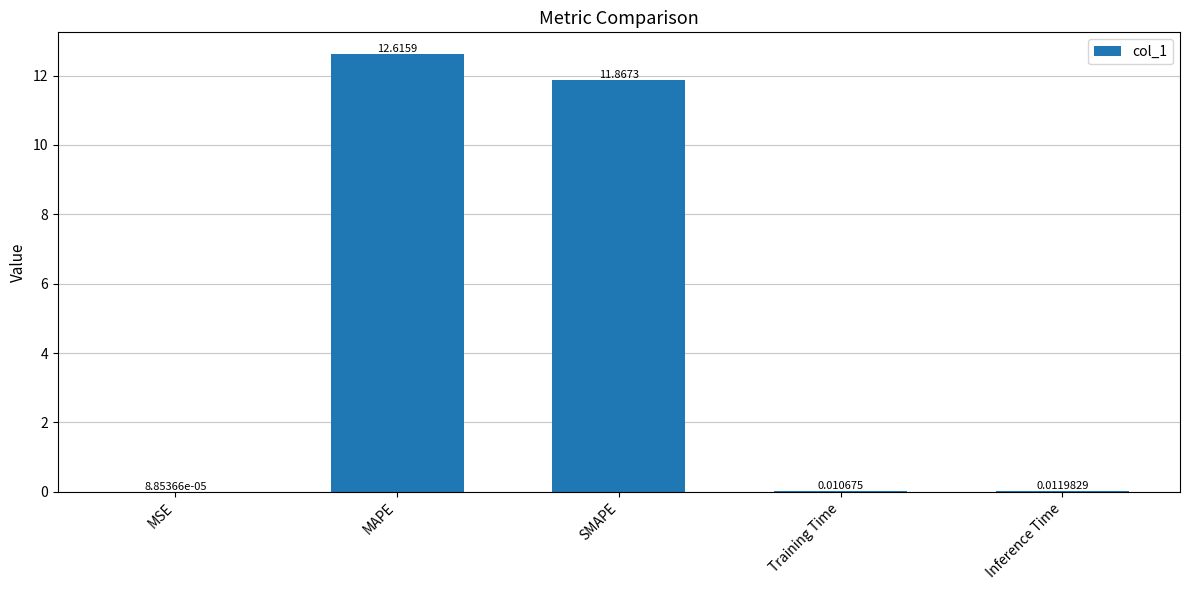

What is the sum of all values?

24.5